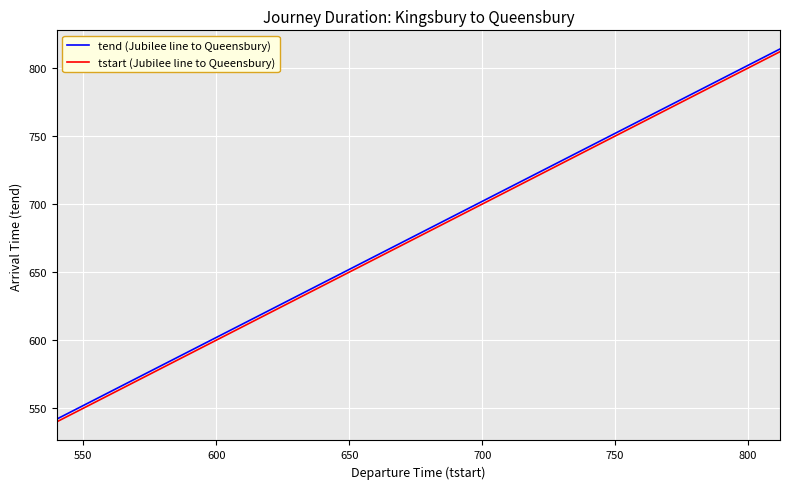

Reading right to left, list all the values displayed in this chart.

tend (Jubilee line to Queensbury): 814	811	808	805	761	759	755	752	747	745	741	738	735	730	728	723	720	715	711	708	706	703	658	654	651	647	643	639	636	632	630	627	624	619	616	614	611	606	556	542
tstart (Jubilee line to Queensbury): 812	809	806	803	759	757	753	750	745	743	739	736	733	728	726	721	718	713	709	706	704	701	656	652	649	645	641	637	634	630	628	625	622	617	614	612	609	604	554	540